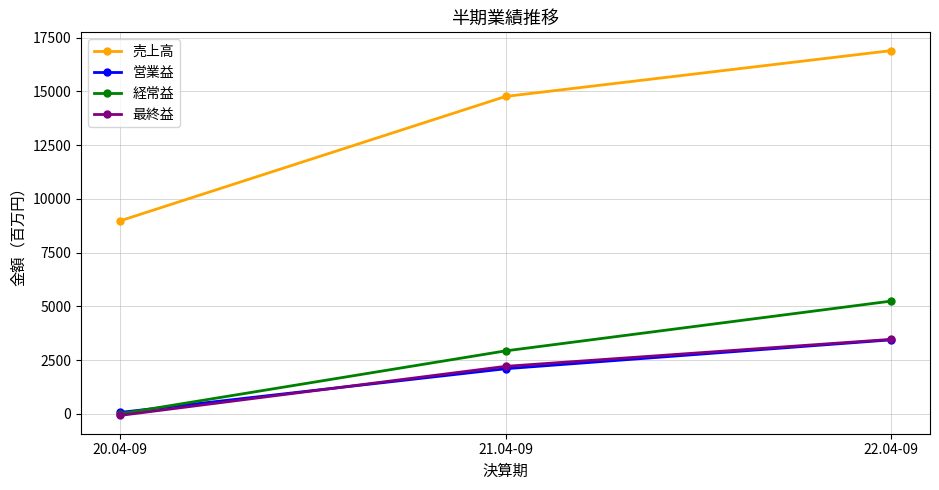

Read the 営業益 value at 20.04-09, to the nearest 10.

60